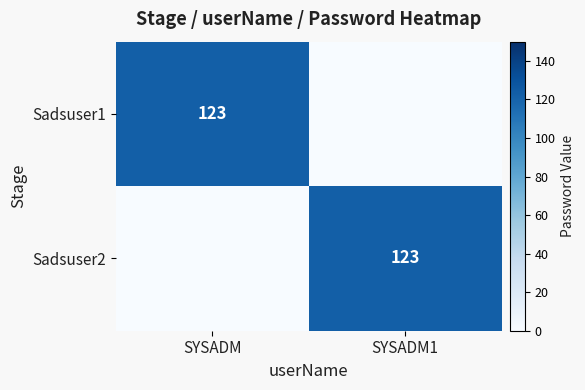

The value of Sadsuser1 at SYSADM is 123. True or false?

True